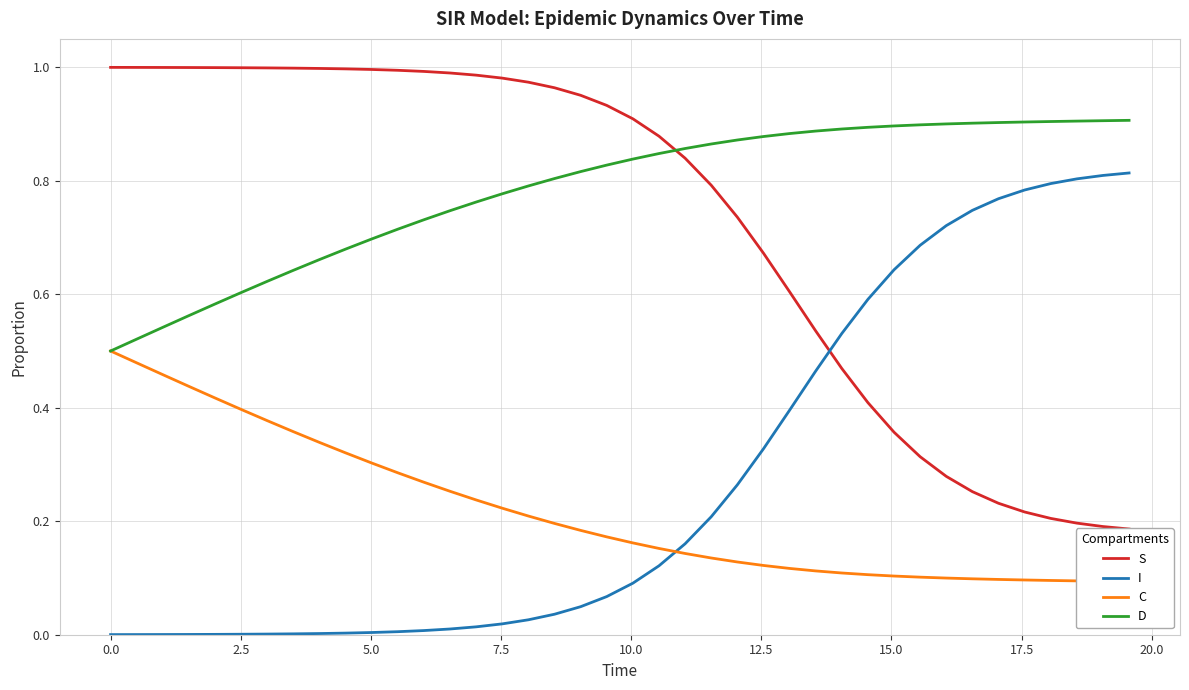

True or false: I and D cross at least once.

False